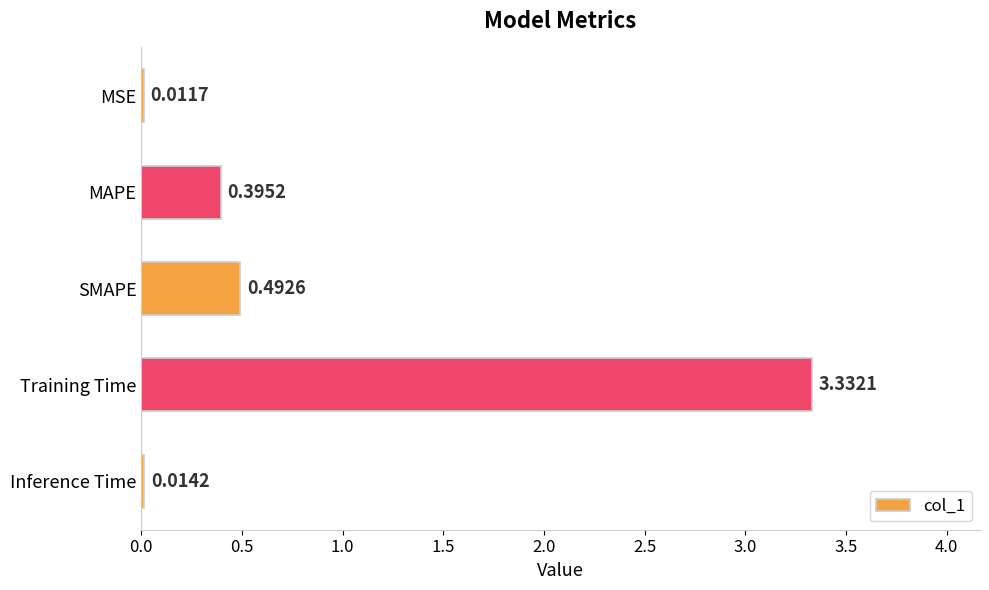

At which label is the value closest to 1?

SMAPE